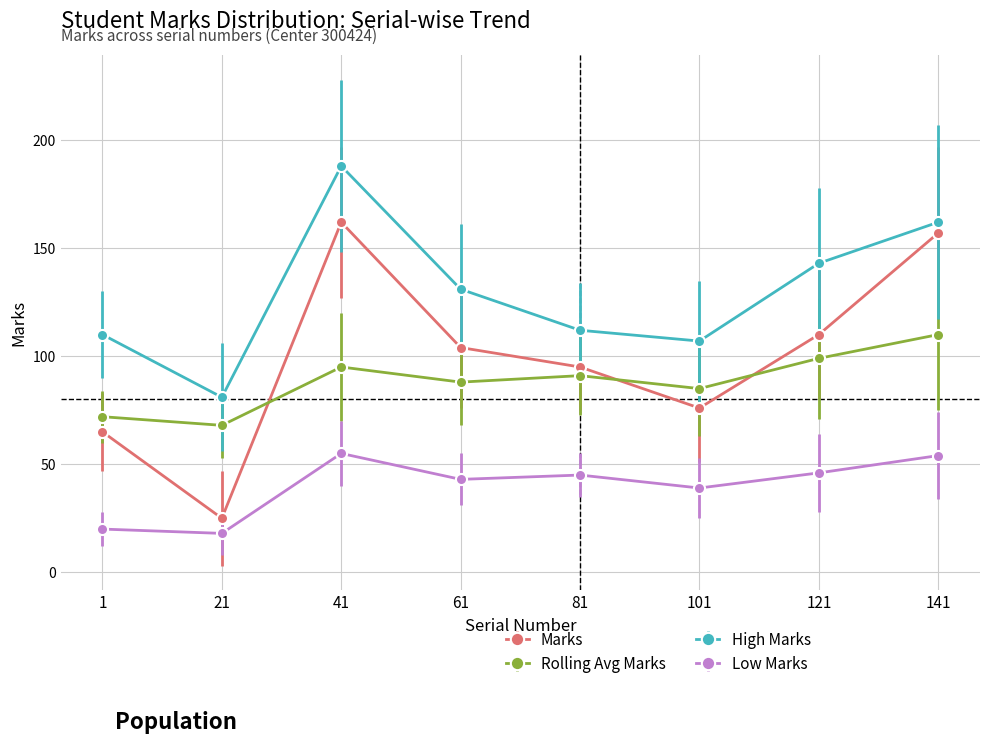

What is the smallest value displayed?

18